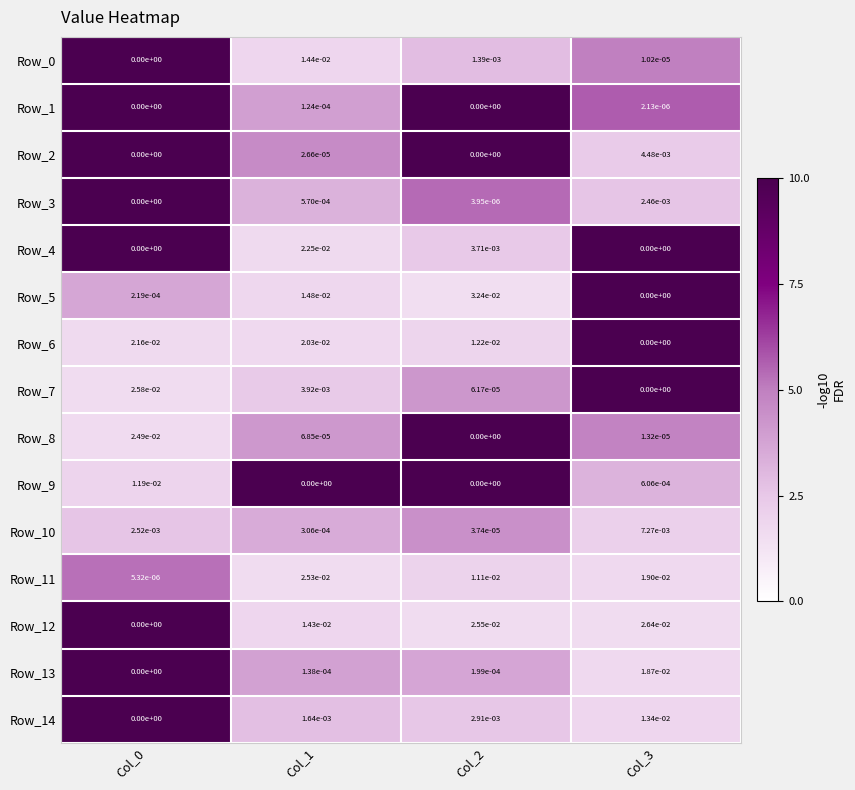

Is it true that Row_14 equals 0.0 at Col_1?

True